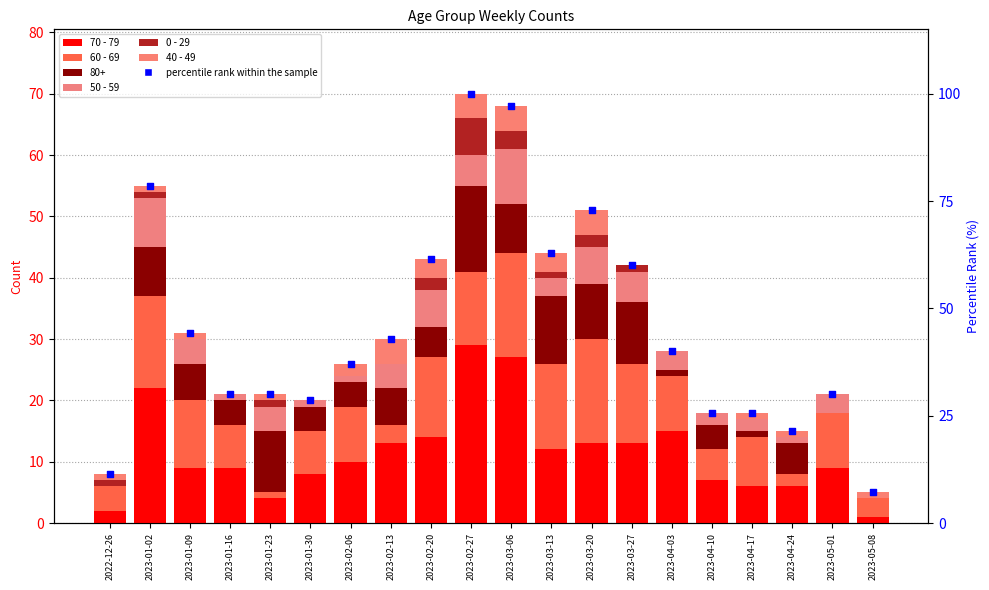

Which series has the largest total across all categories?

percentile rank within the sample